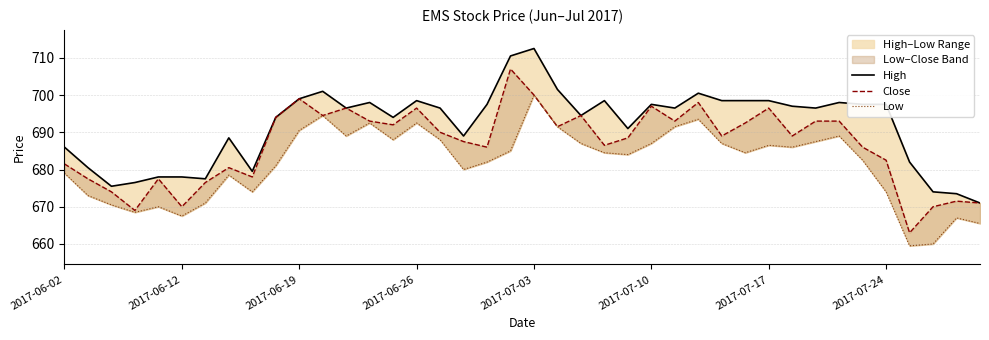

Between 9 and 37, which series saw the biggest shift?

Close